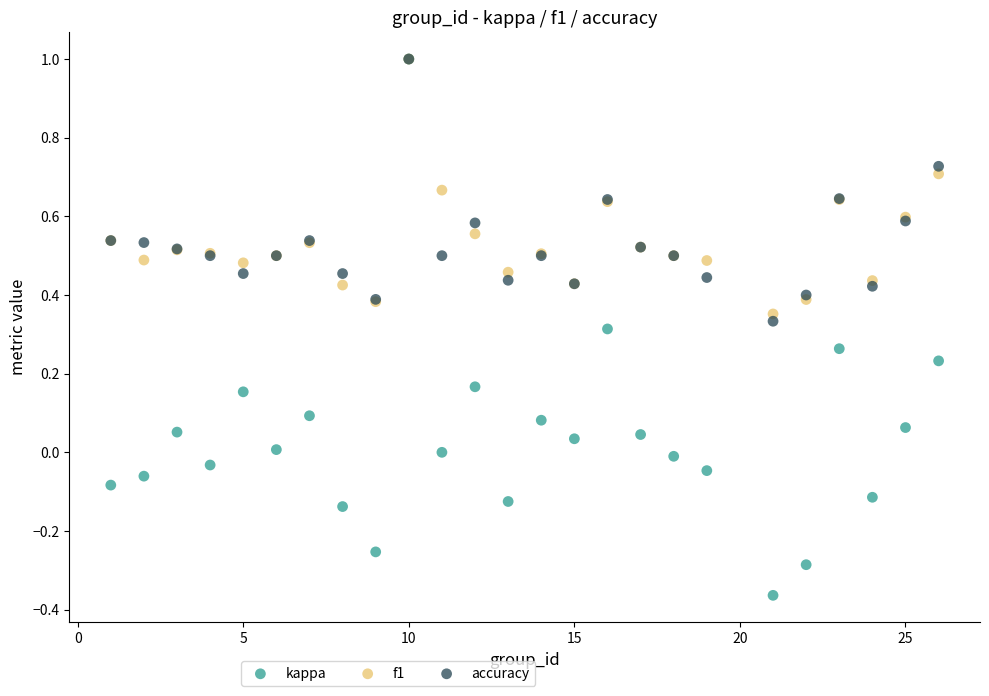

What are all the series names shown in the legend?

kappa, f1, accuracy